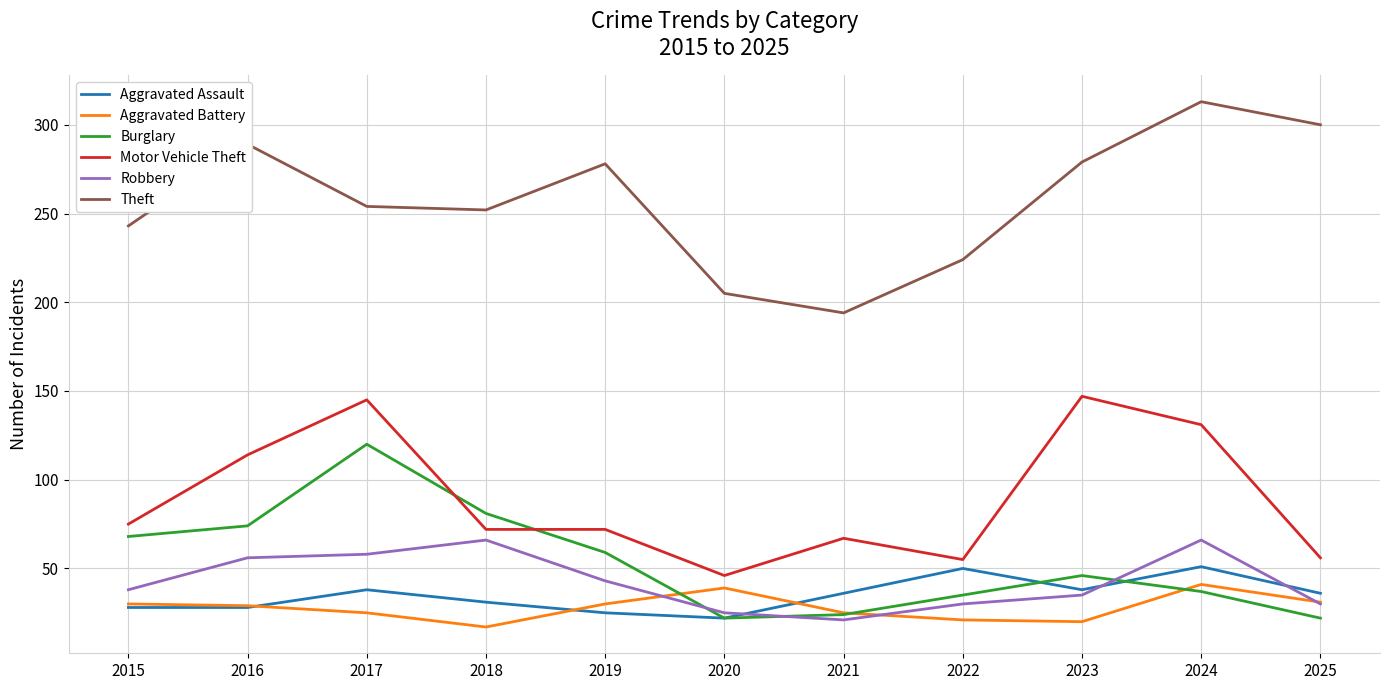

What is the greatest value displayed?

313